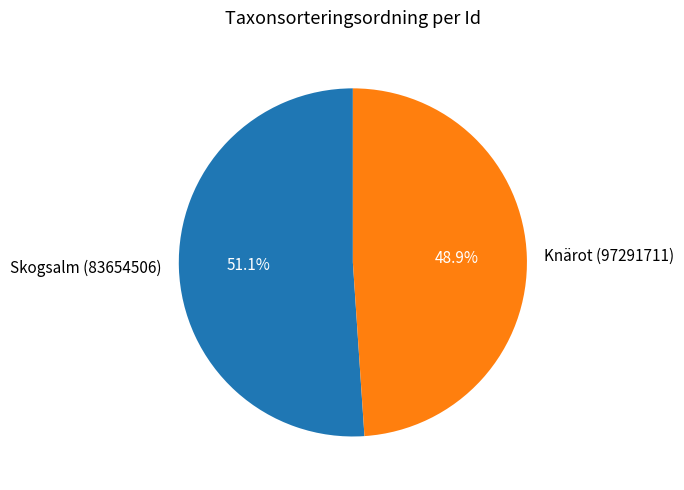

What is the ratio of the value at Skogsalm (83654506) to the value at Knärot (97291711)?

1.0